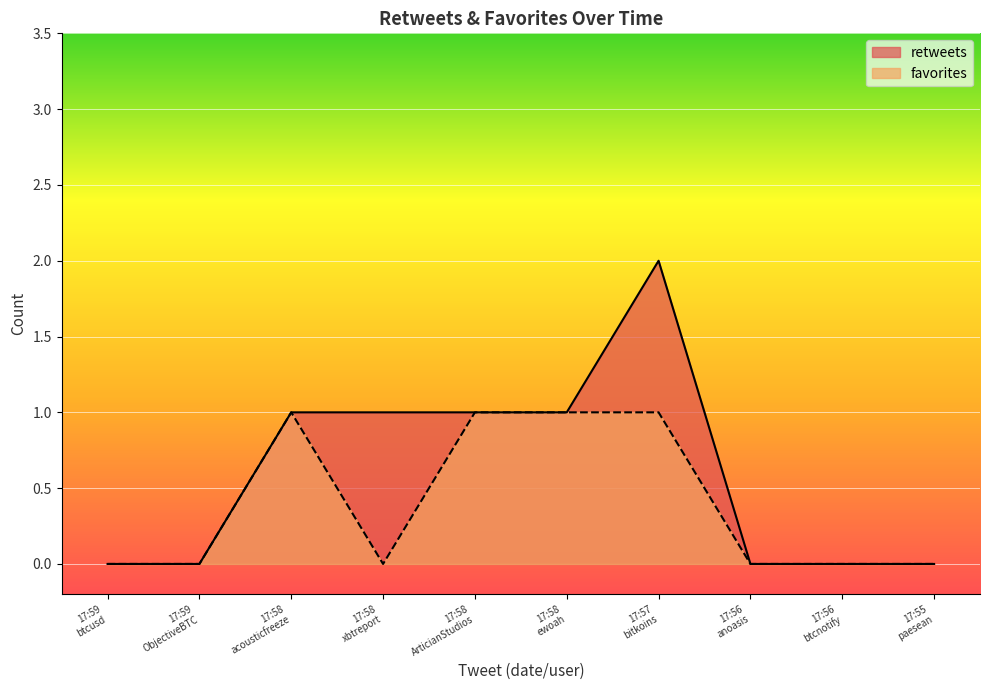

True or false: retweets and favorites cross at least once.

False